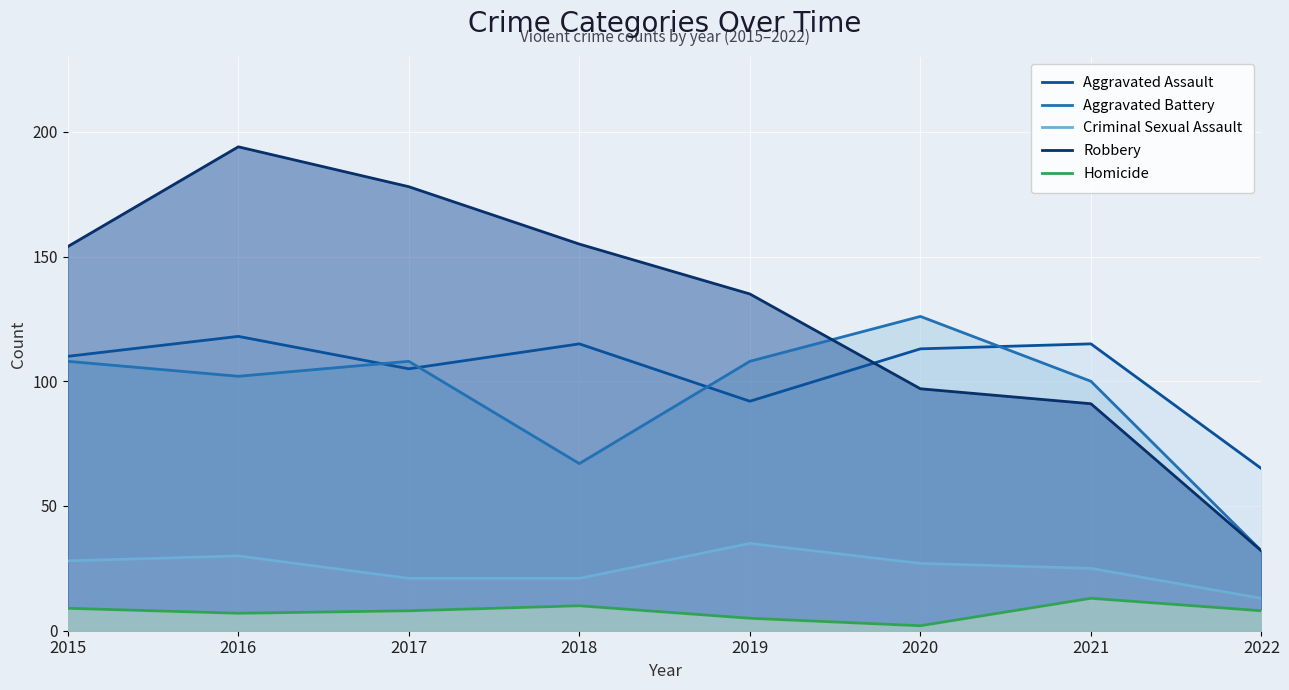

Where is Robbery nearest to the value 113?

2020